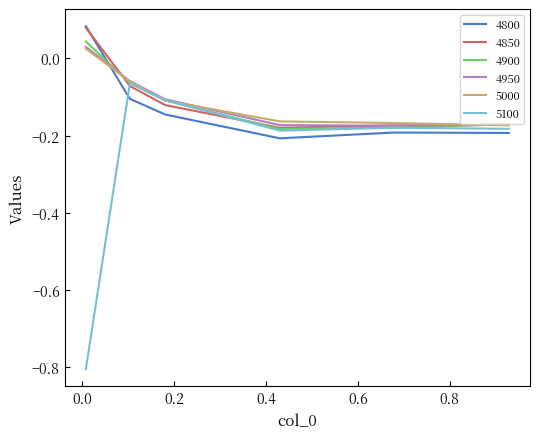

Which series ends up on top after the final intersection of 4950 and 4800?

4950